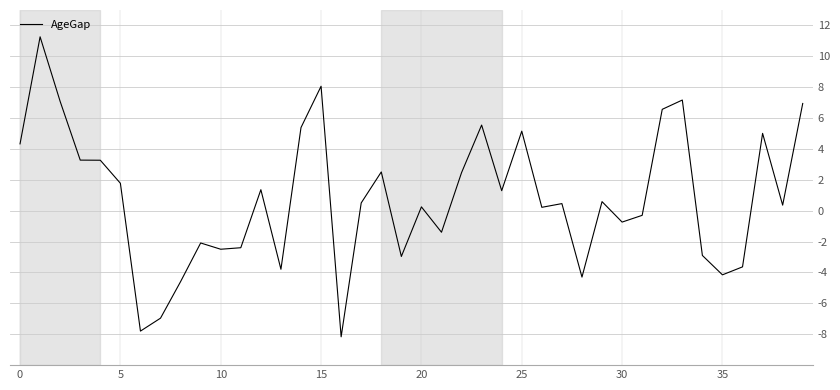

What is the difference between the maximum and minimum values?

19.4